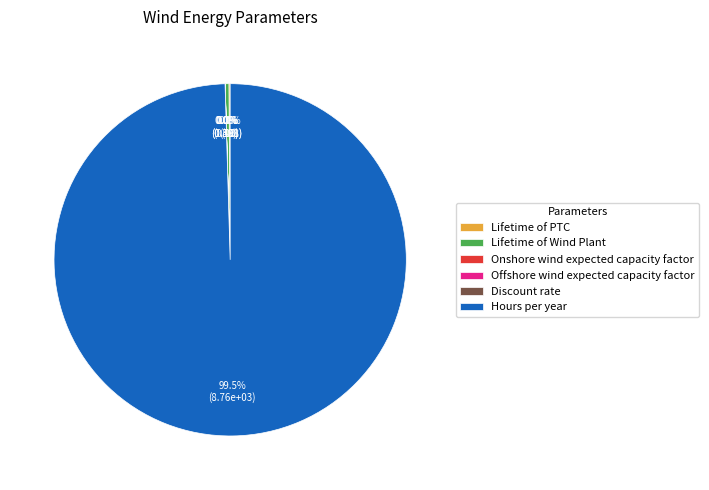

Is Hours per year the majority of the pie?

Yes